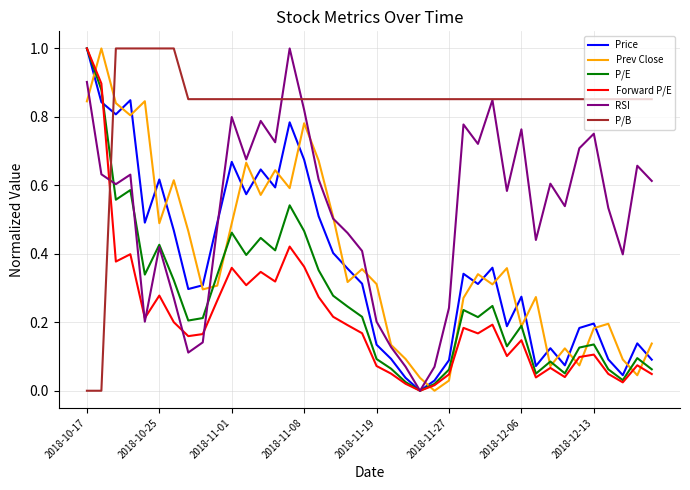

Does the chart have visible grid lines?

Yes